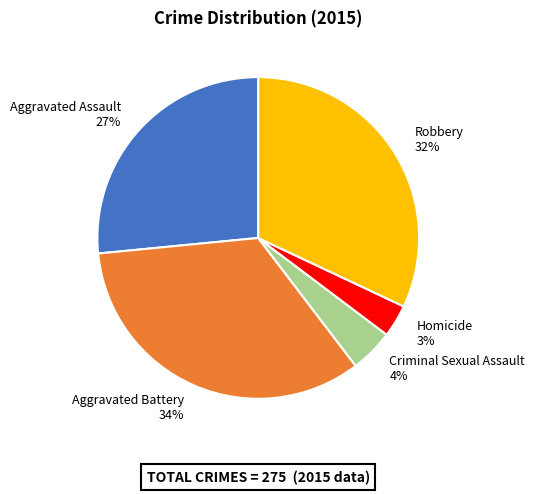

Is it true that Aggravated Assault is 12% of the pie?

False